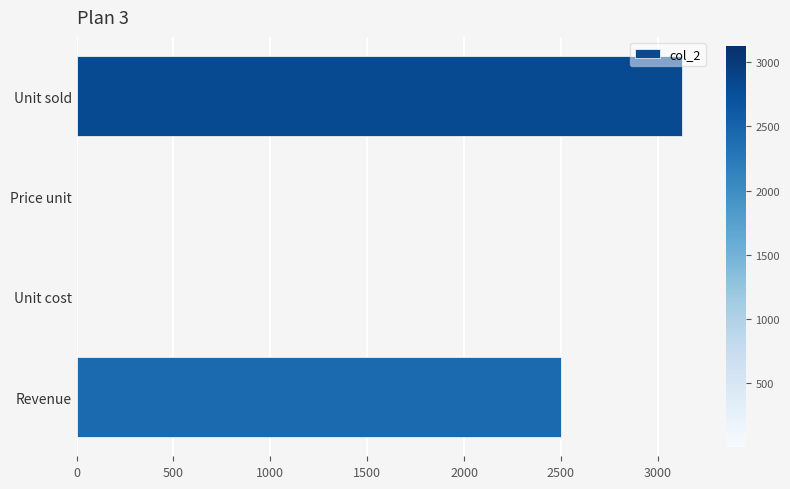

The chart shows a value of 2500.0 at Revenue. True or false?

True